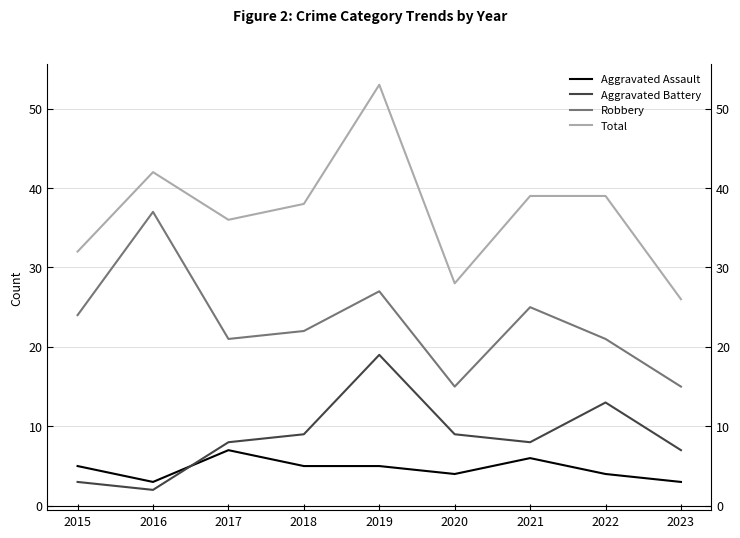

What are all the series names shown in the legend?

Aggravated Assault, Aggravated Battery, Robbery, Total